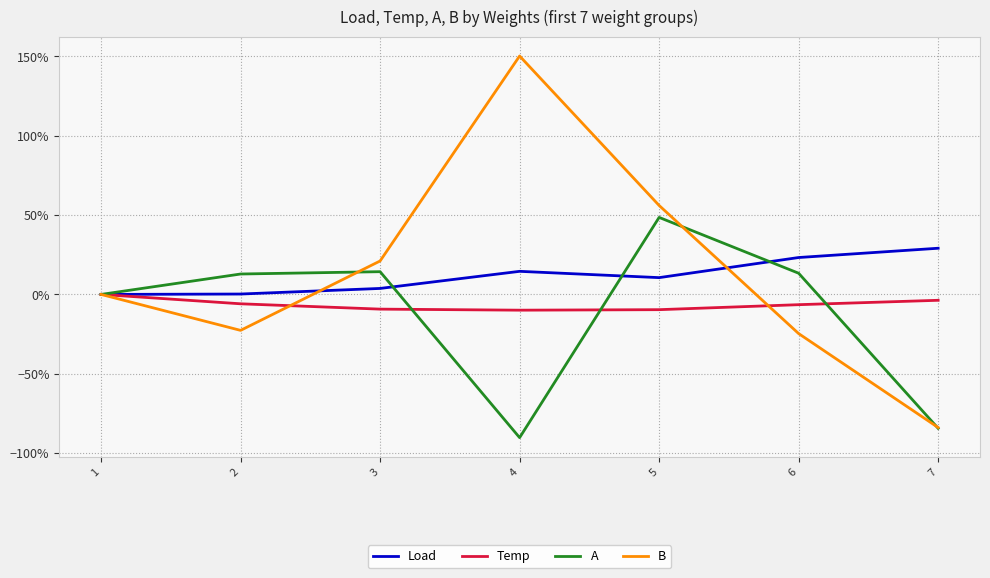

Which label corresponds to the largest value in the chart?

4